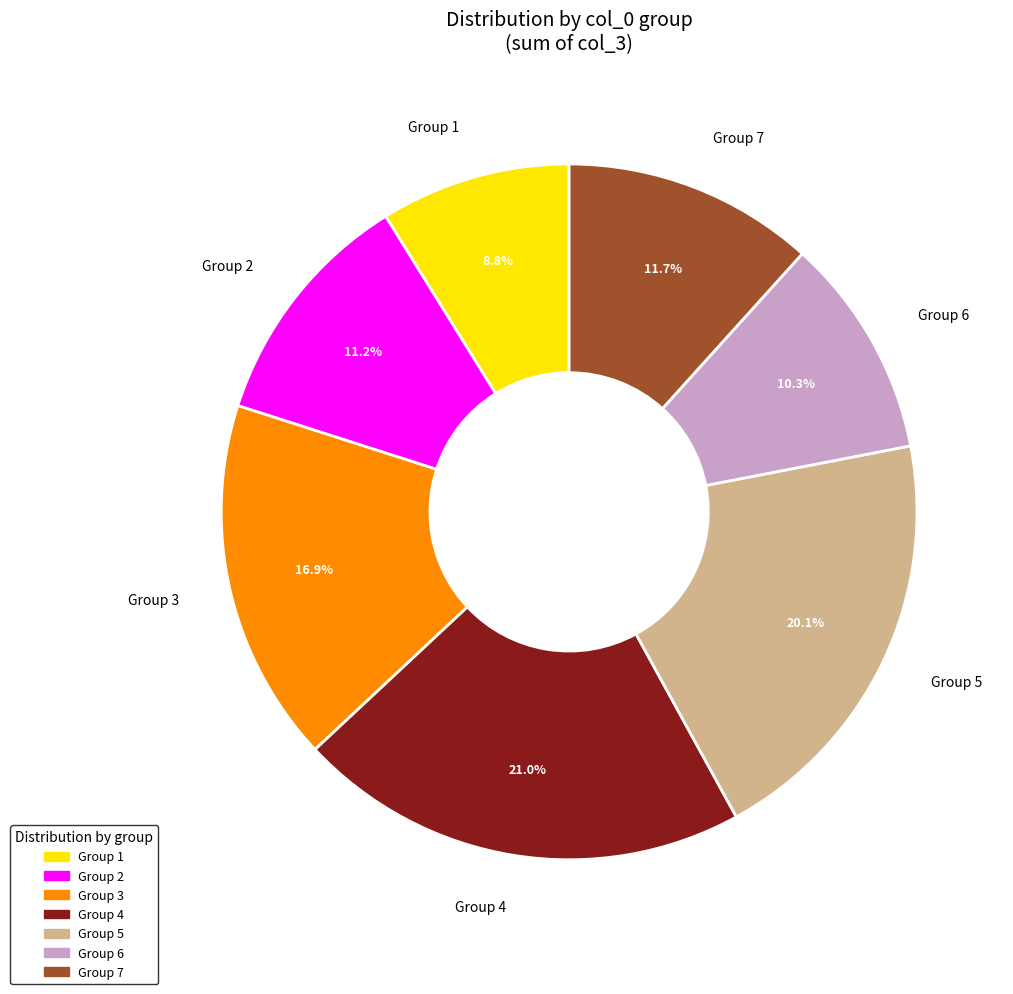

How much of the chart is everything except Group 1?

91.2%